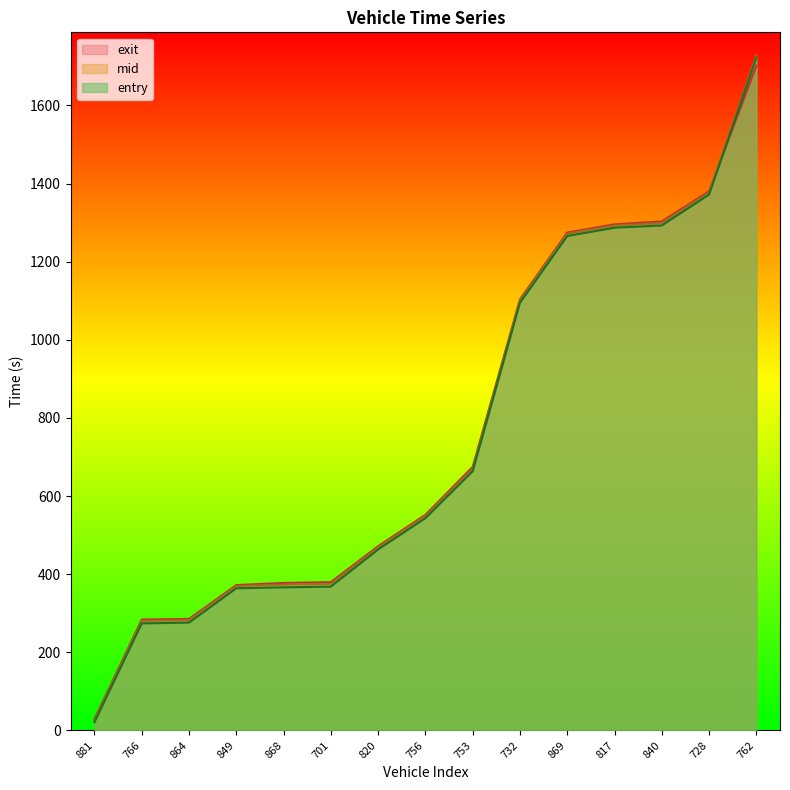

Which has a higher value, 881 or 756?

756